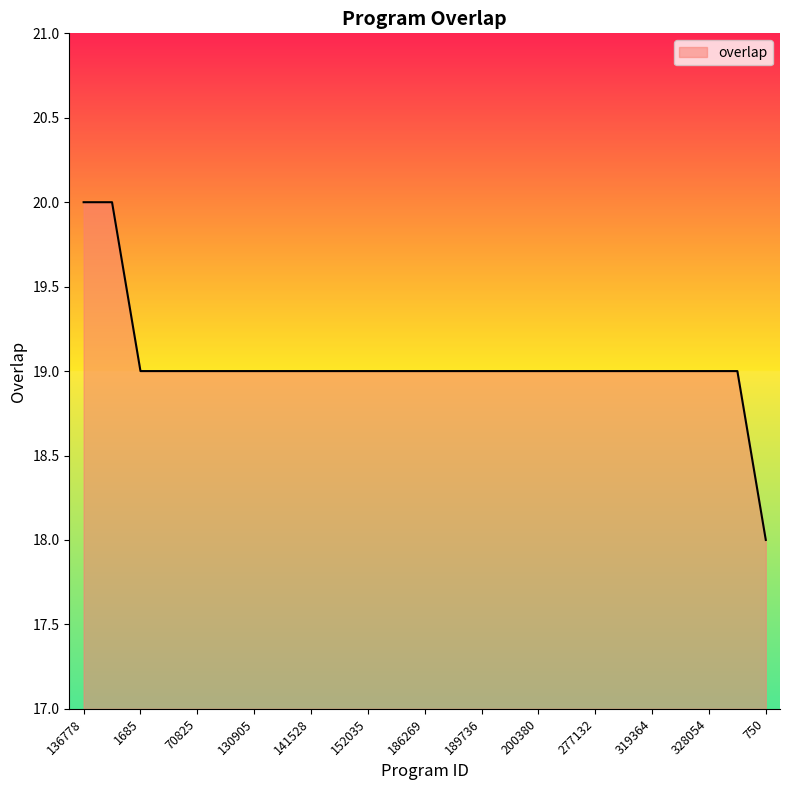

What is the smallest value displayed?

18